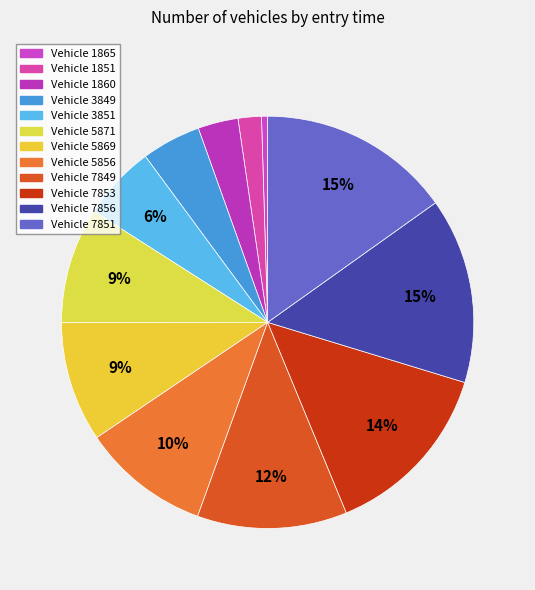

Which category has the biggest portion of the pie?

7851